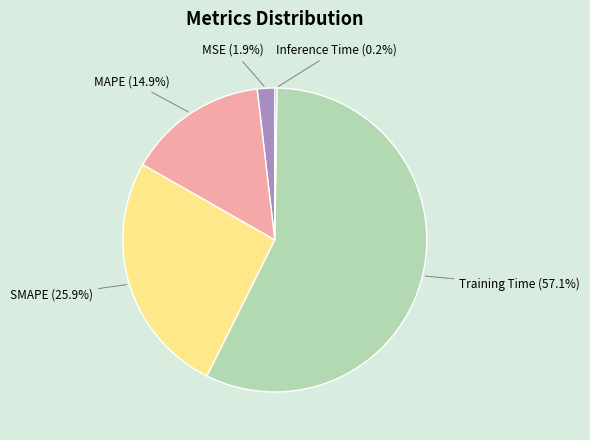

Between Training Time and MSE, which is larger?

Training Time